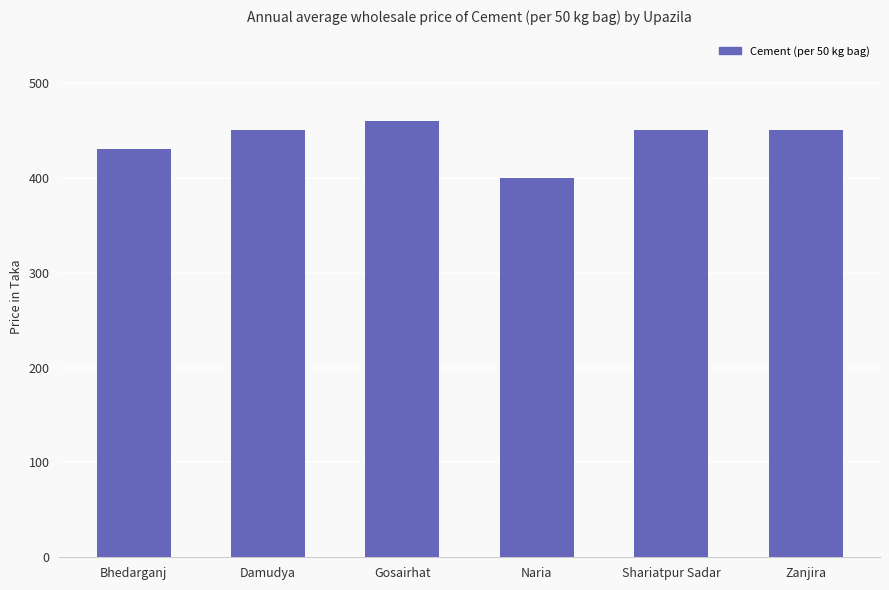

Reading left to right, extract all data points from this chart.

Bhedarganj=430	Damudya=450	Gosairhat=460	Naria=400	Shariatpur Sadar=450	Zanjira=450